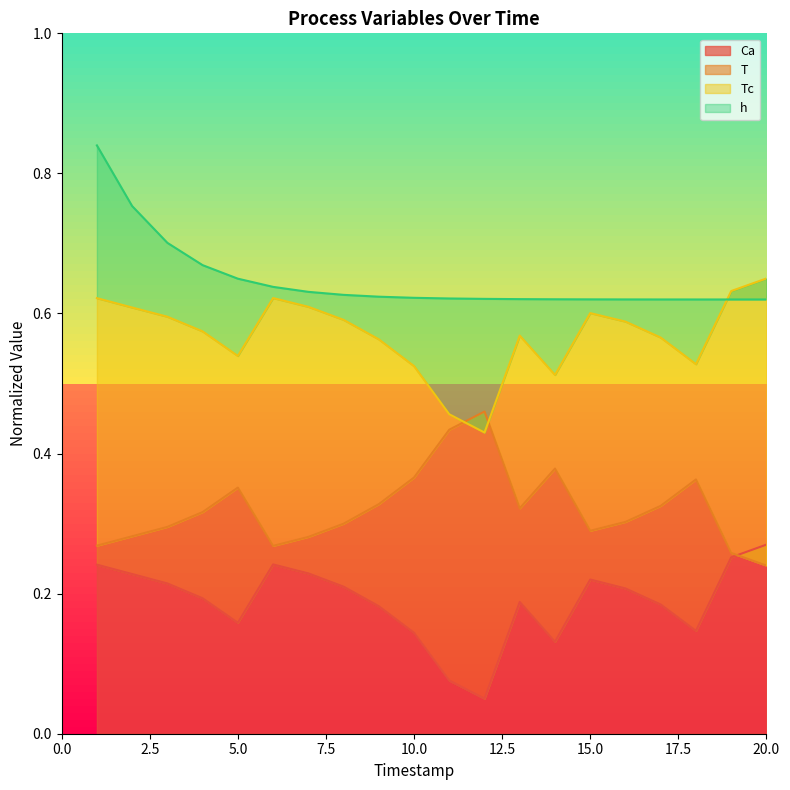

True or false: Ca has more than 0 interior local peaks.

True